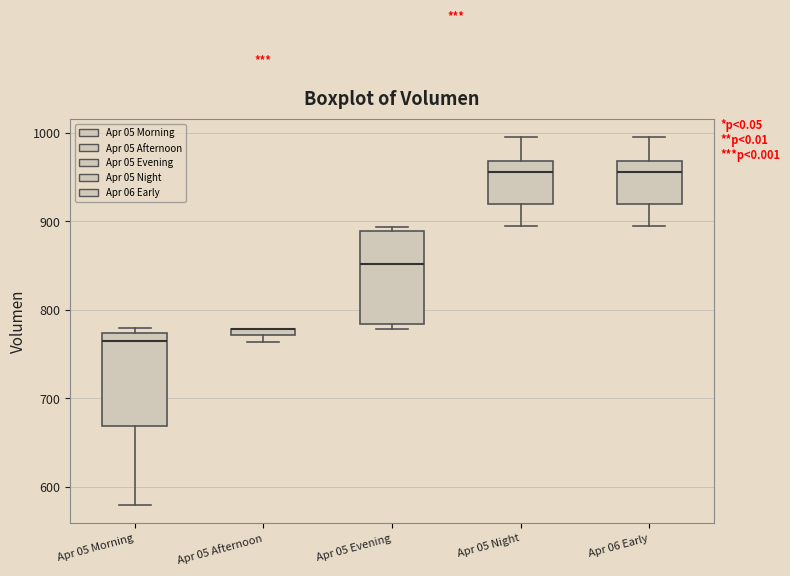

Where is the upper edge of the box for Apr 05 Afternoon on the y-axis? The values are not printed on the chart, so give them approximately, as read against the axis.

780